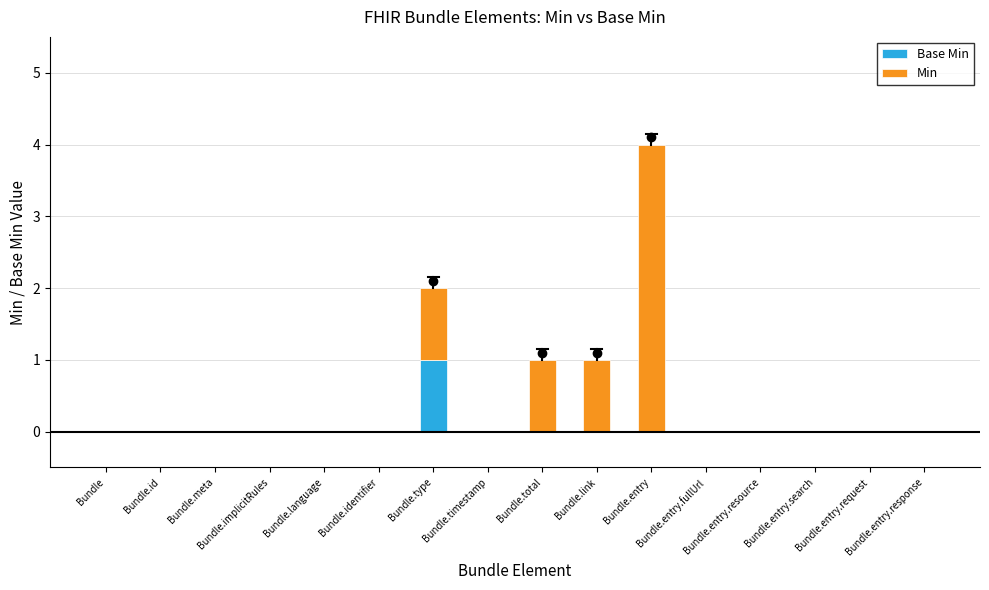

Count the number of categories in the chart.

16